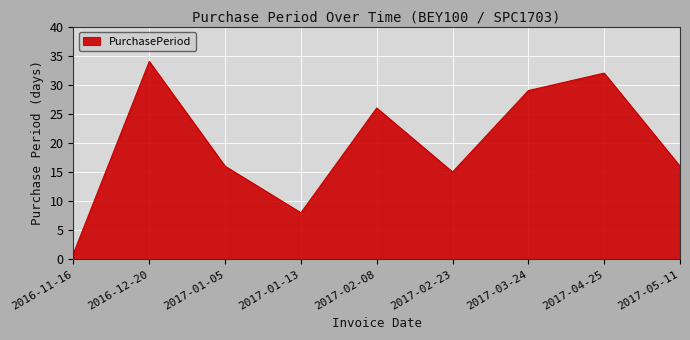

Is it true that the value at 2017-01-13 is 8?

True